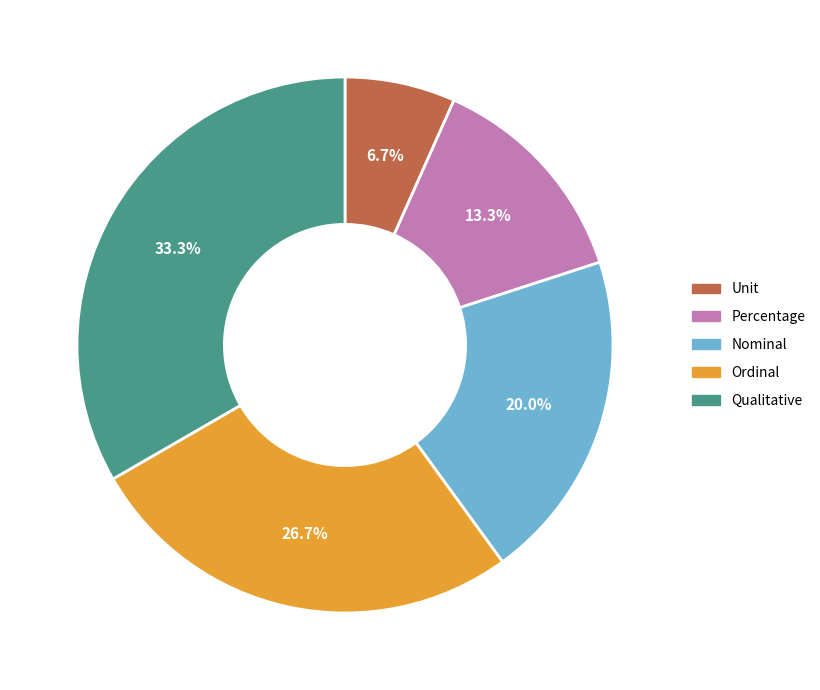

True or false: Qualitative accounts for 48% of the total.

False